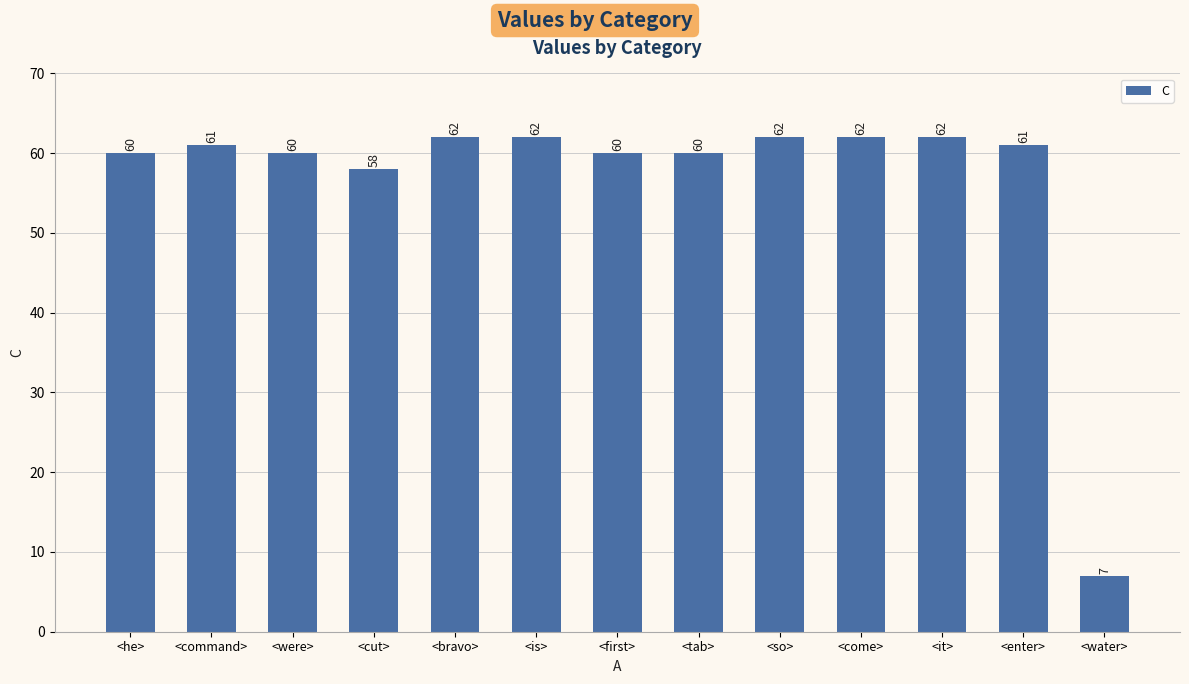

Reading left to right, transcribe all the data shown in this chart.

60	61	60	58	62	62	60	60	62	62	62	61	7